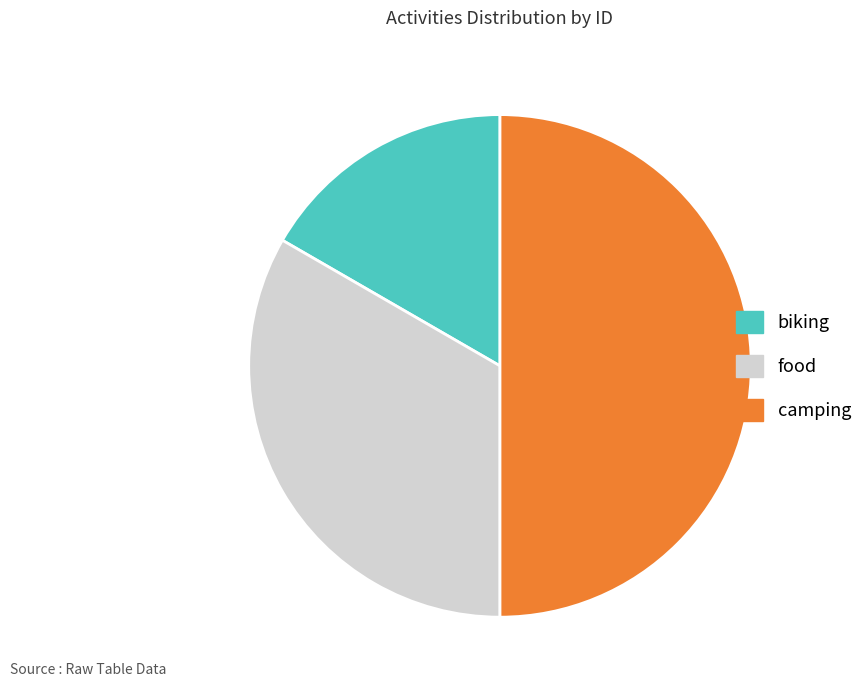

Is food the majority of the pie?

No